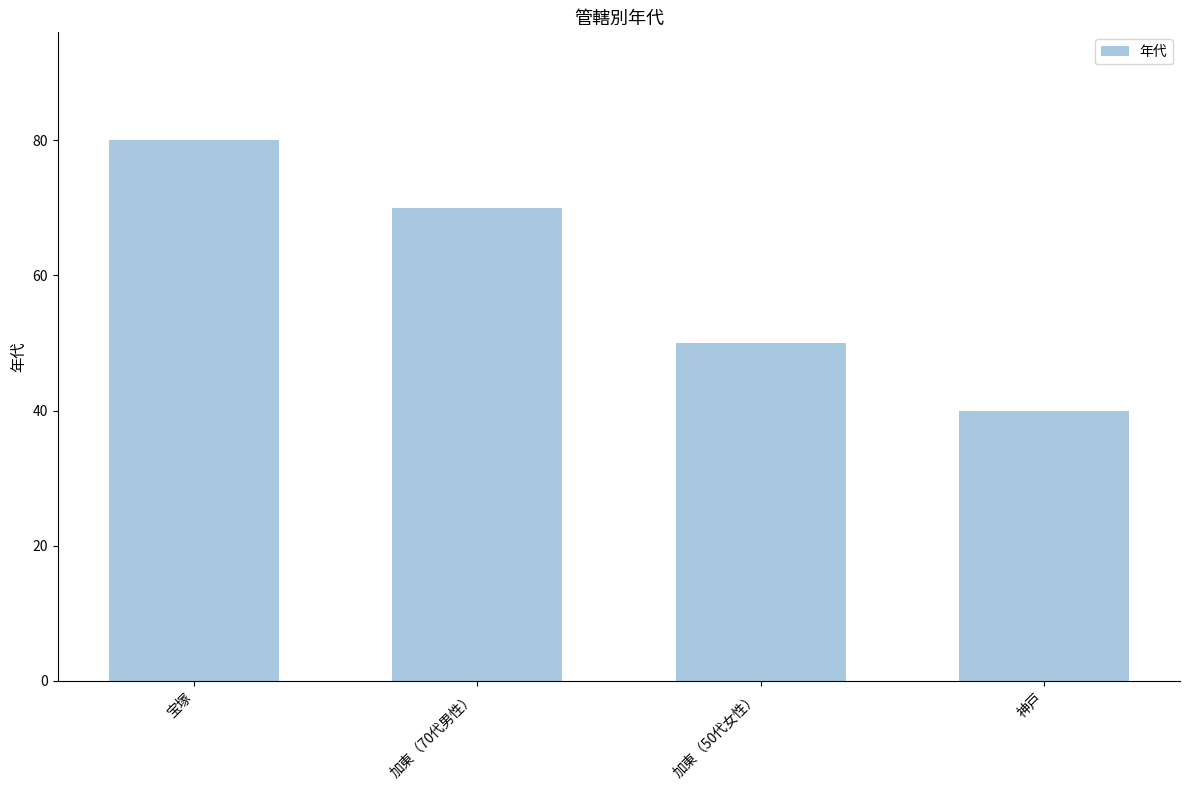

At which label does the data first exceed 70?

宝塚